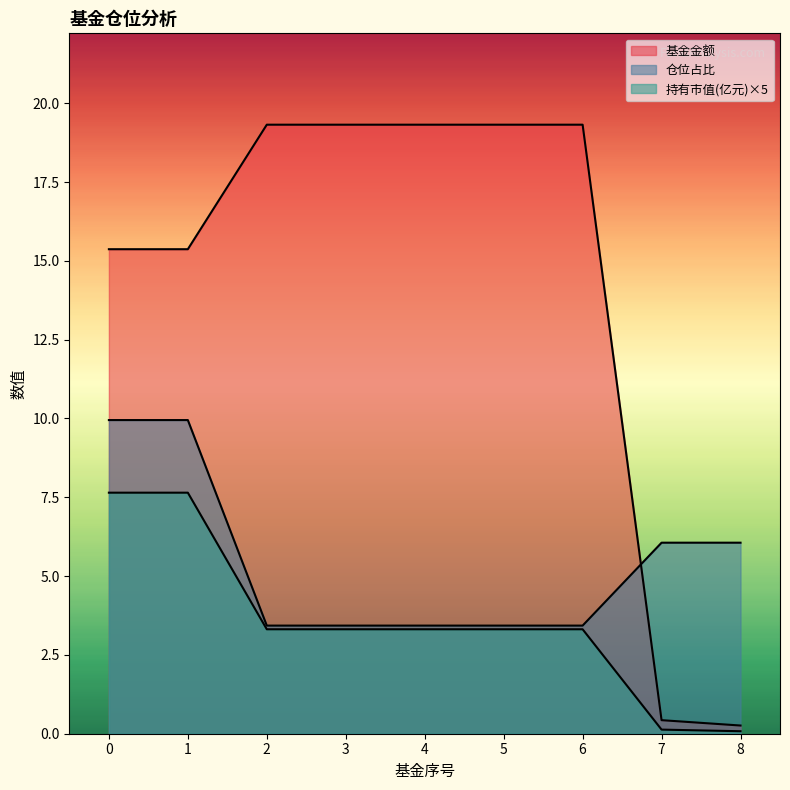

Does the chart have visible grid lines?

No